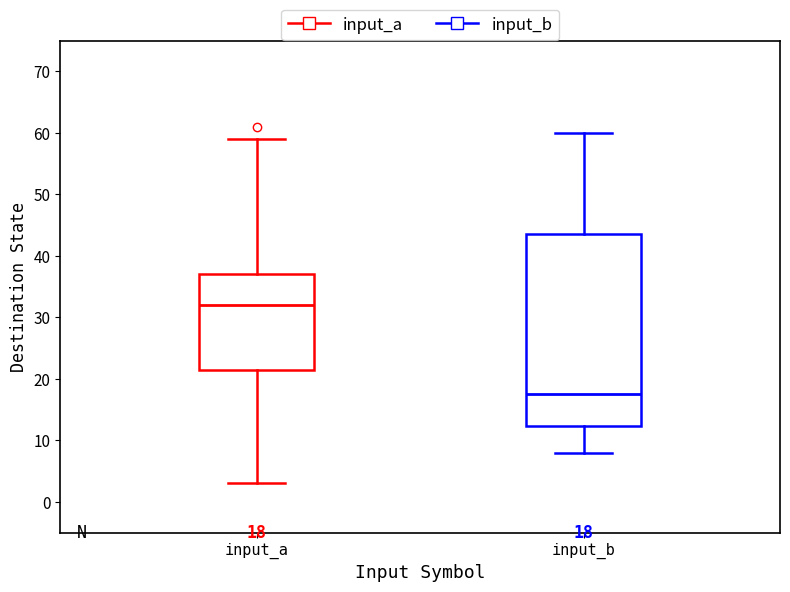

Which box has the lowest median line?

input_b